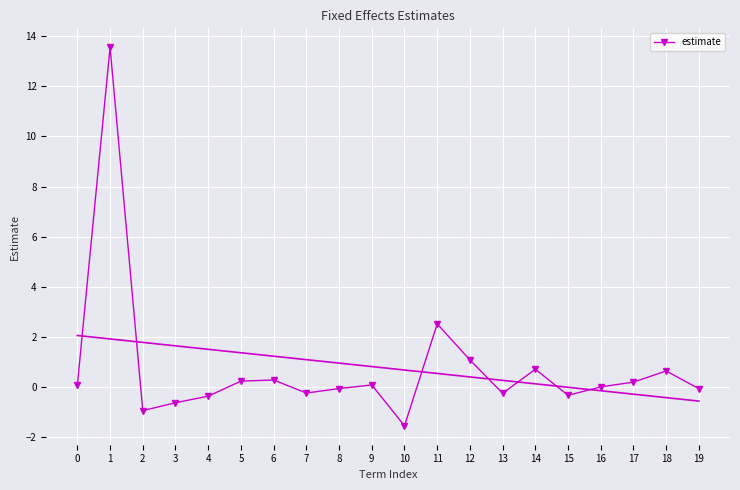

Between 11 and 15, which is larger?

11